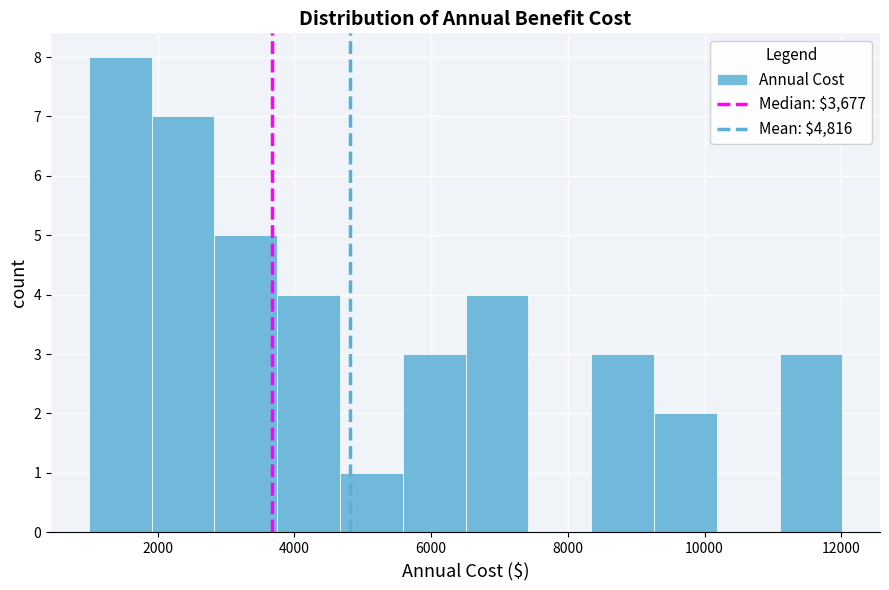

What is the height of the bar covering 3800 to 4600 on the x-axis? Neither the bar edges nor the heights are printed on the chart, so give them approximately, as read against the axes.

4